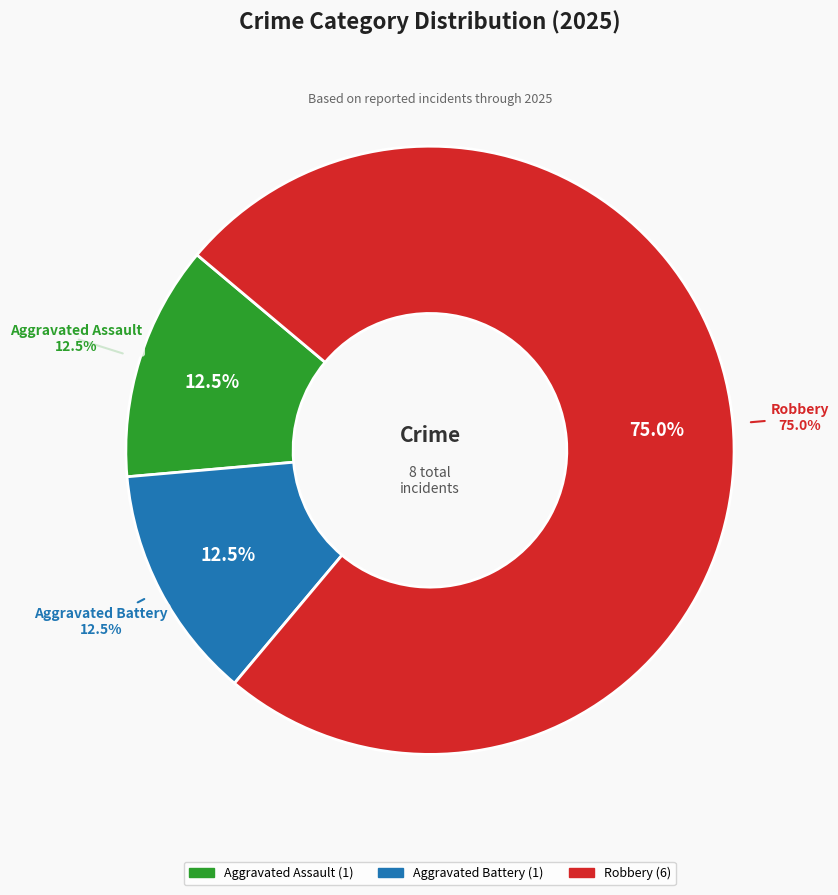

What is the change in value from Aggravated Battery to Robbery?

+5